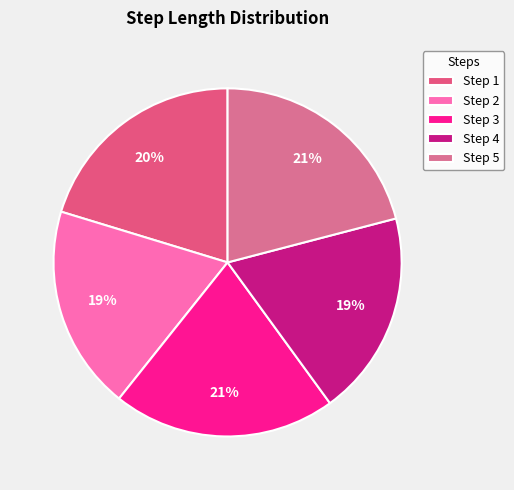

To the nearest percent, what is the average slice percentage?

20%